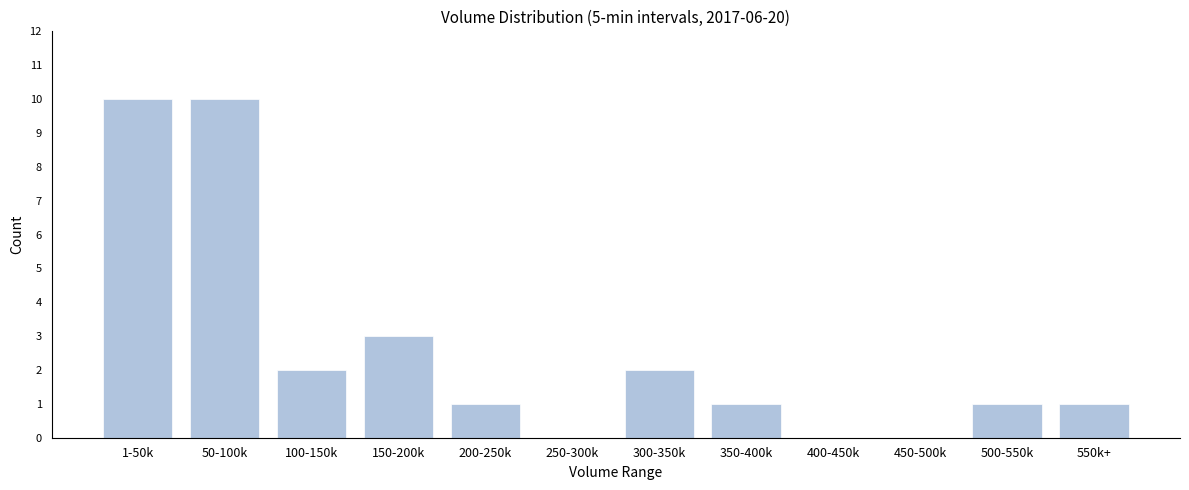

Reading left to right, list all the values displayed in this chart.

1-50k=10	50-100k=10	100-150k=2	150-200k=3	200-250k=1	250-300k=0	300-350k=2	350-400k=1	400-450k=0	450-500k=0	500-550k=1	550k+=1